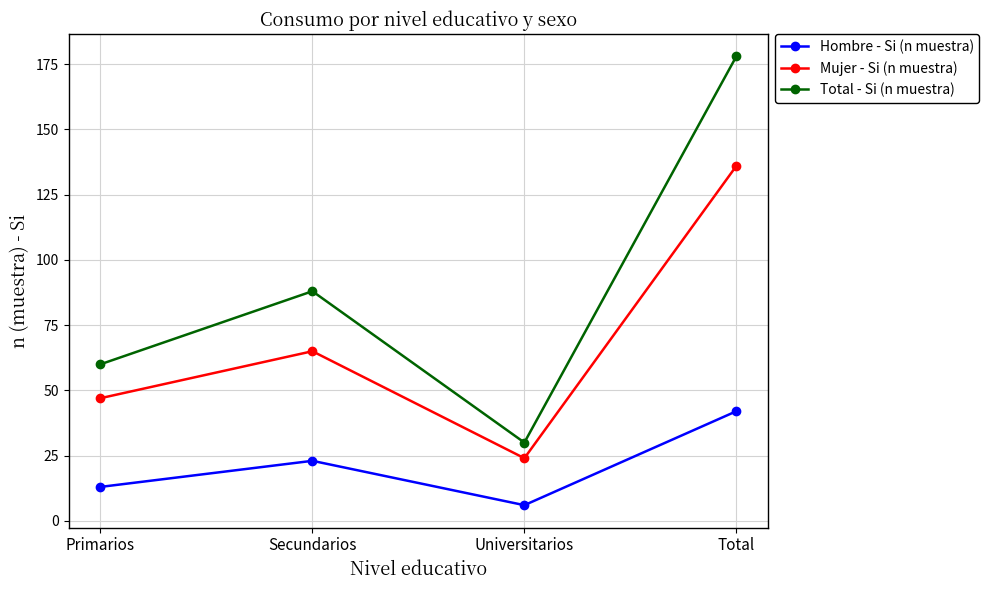

What value does the Mujer - Si (n muestra) series have at Primarios?

47